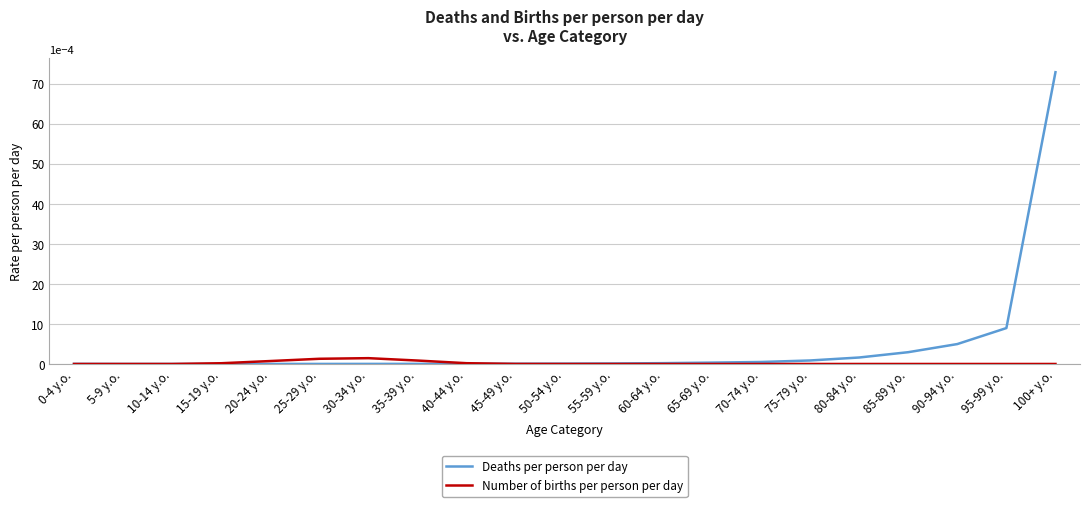

At which category does the chart reach its peak across all series?

100+ y.o.